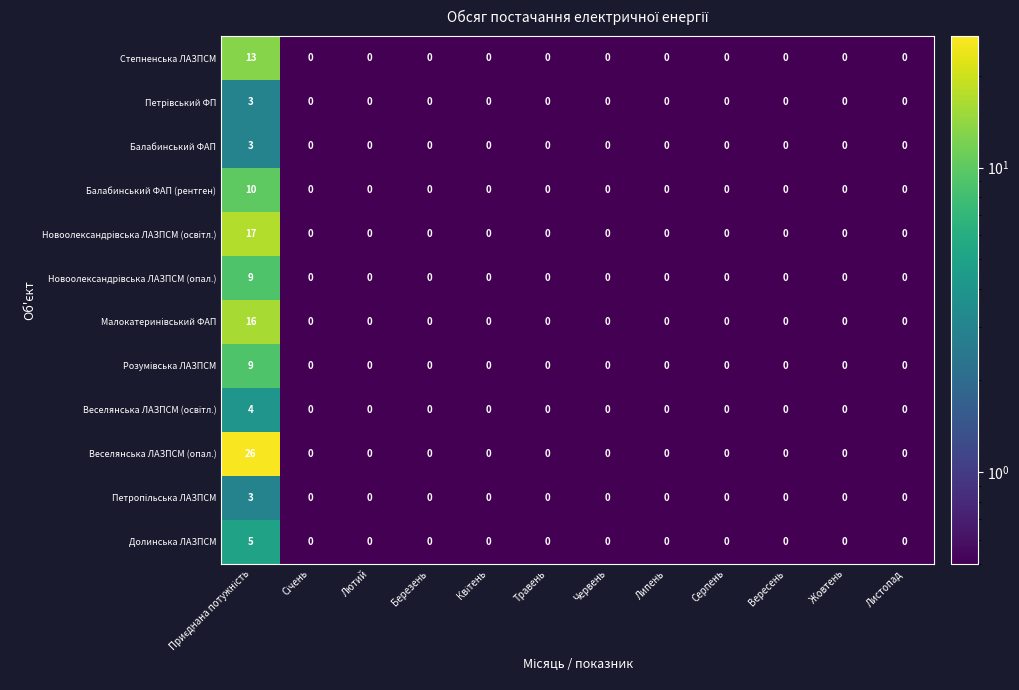

Which series has the largest range (max minus min)?

Веселянська ЛАЗПСМ (опал.)